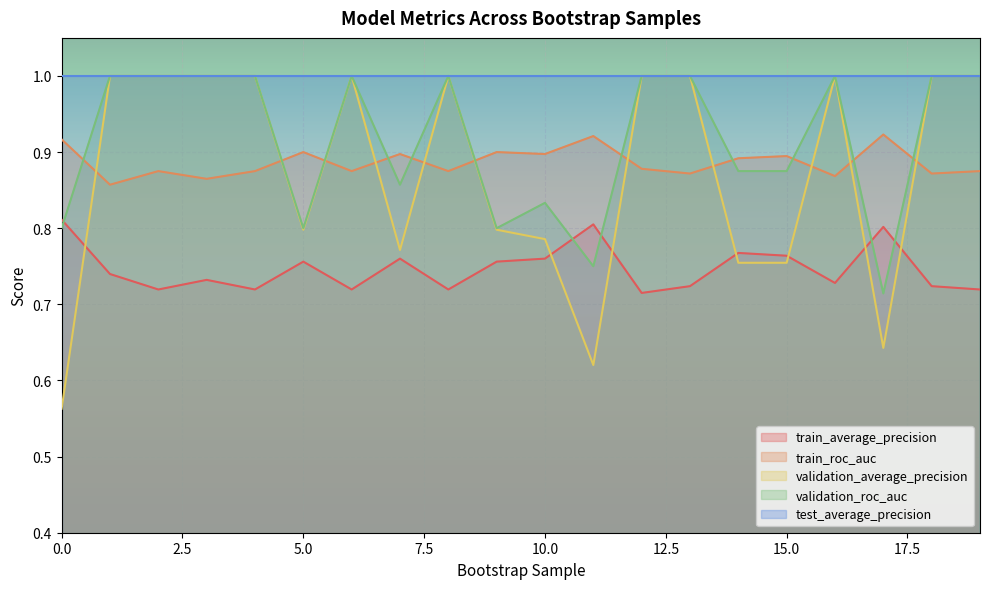

The value of train_roc_auc at 4 is 0.5. True or false?

False